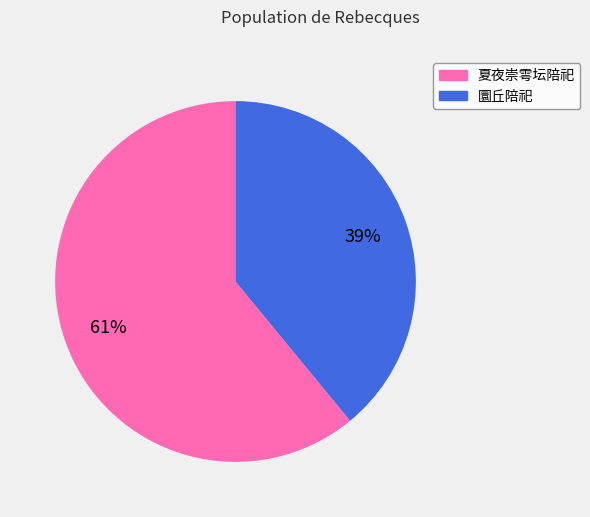

How many segments does this pie chart have?

2